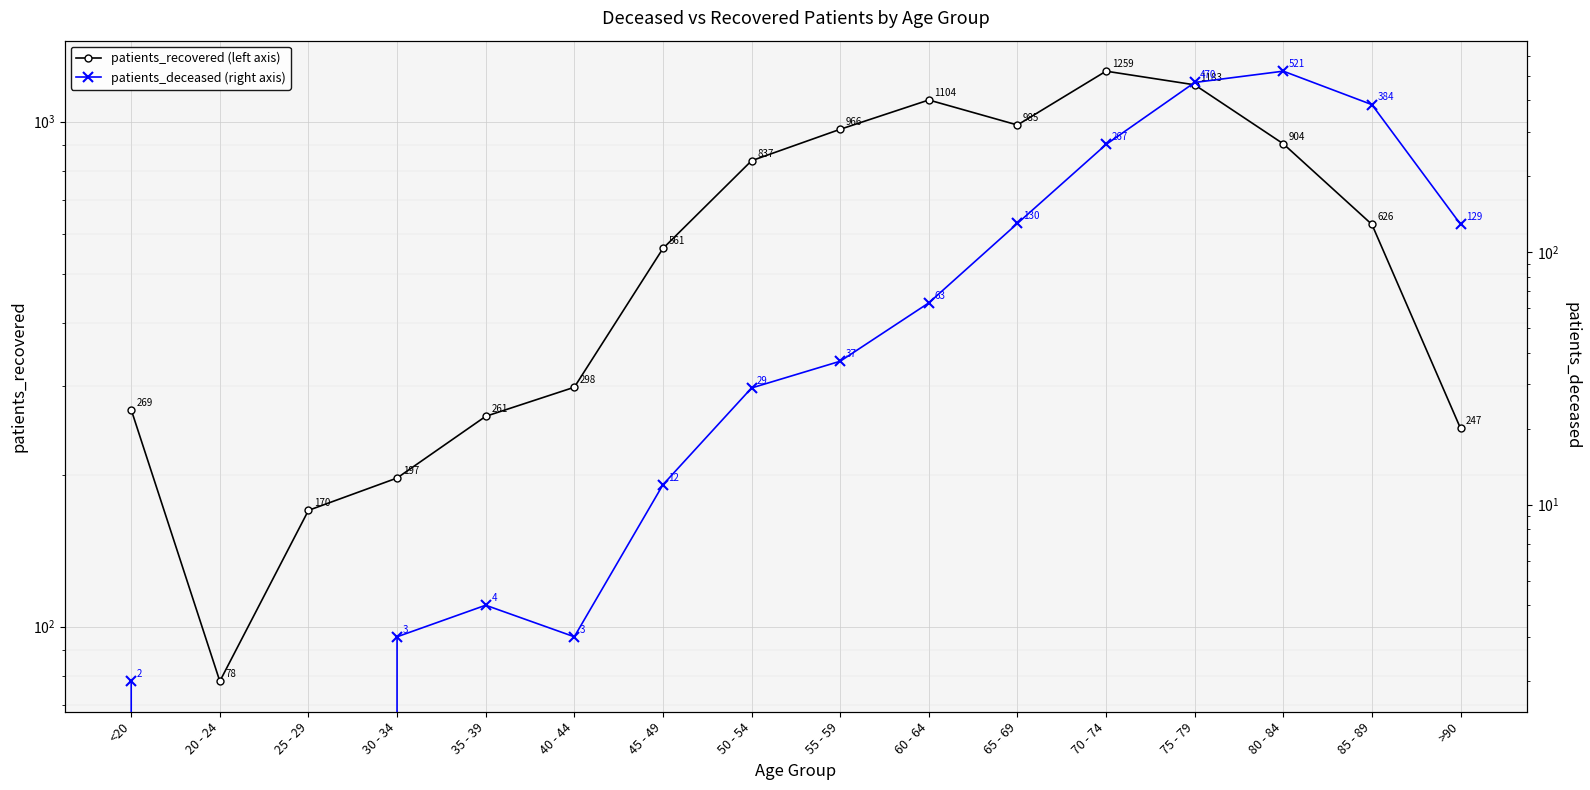

Rank the series by their average value, from highest to lowest.

patients_recovered (left axis), patients_deceased (right axis)